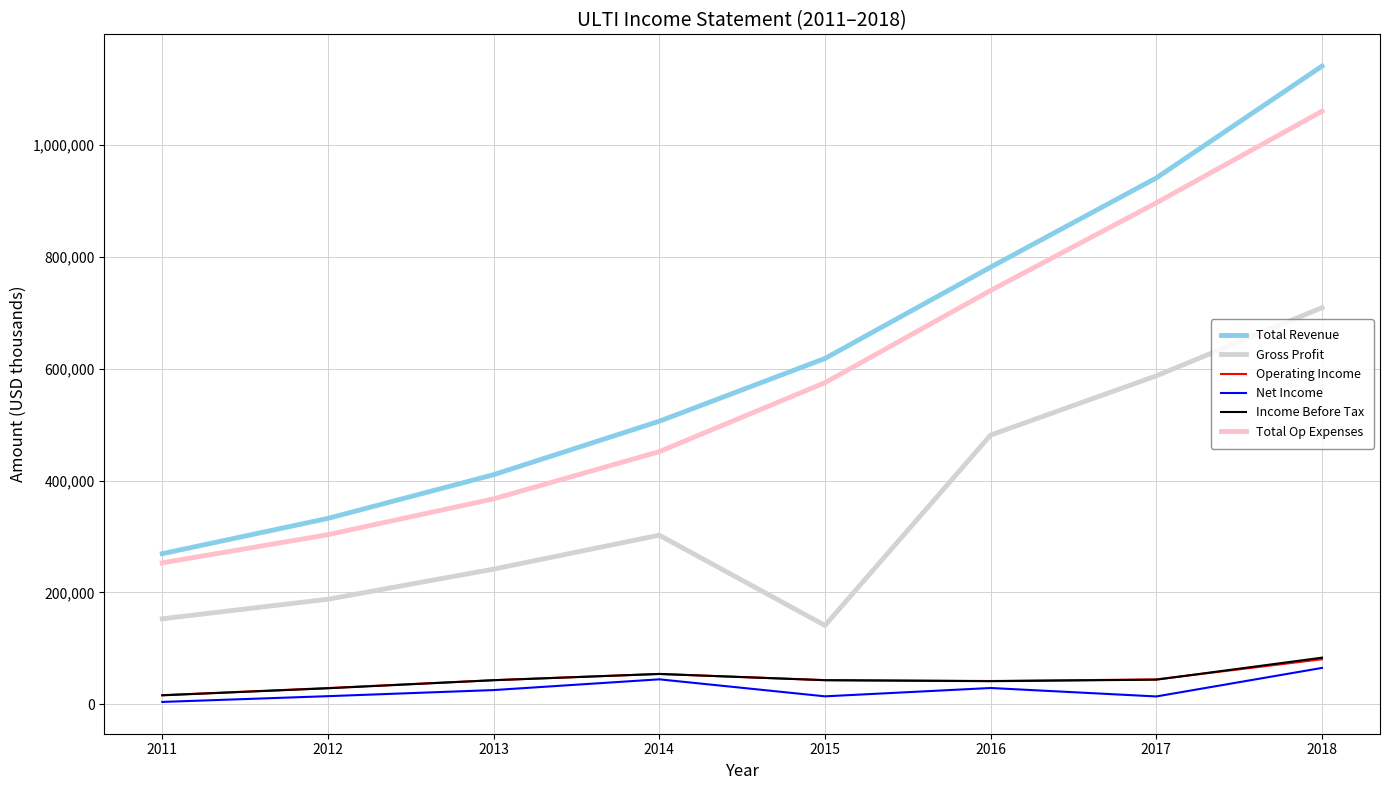

At which category is the sum across all series the highest?

2018